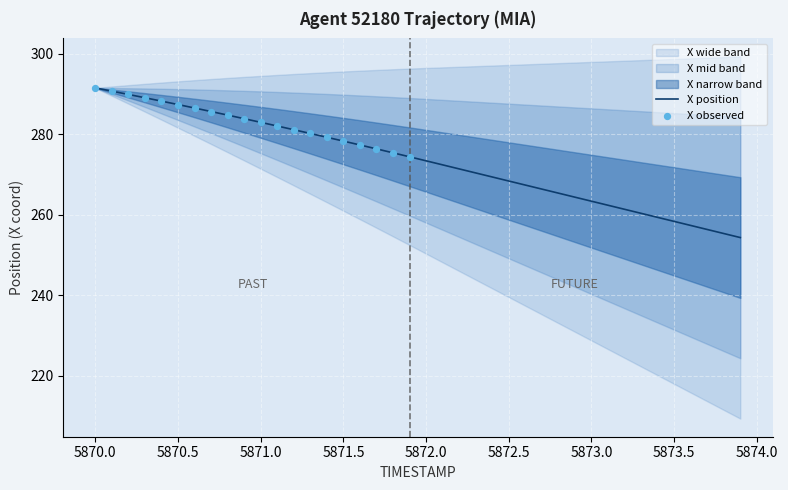

What is the highest value of the X position series?

291.5